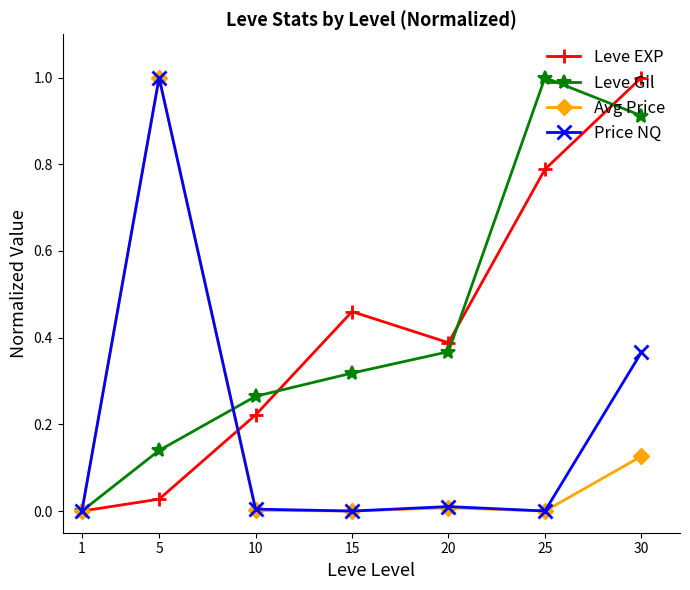

Rank the categories by Leve EXP value from lowest to highest.

1, 5, 10, 20, 15, 25, 30